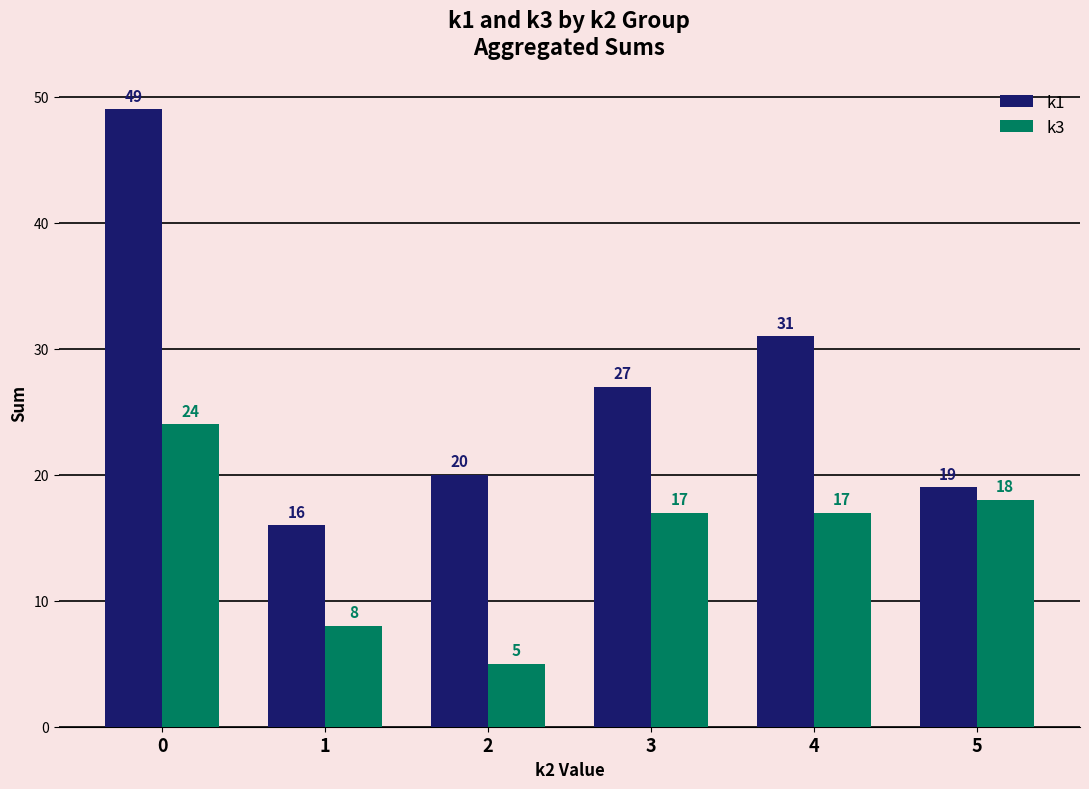

What is the difference between the maximum and second lowest values in the k1 series?

30